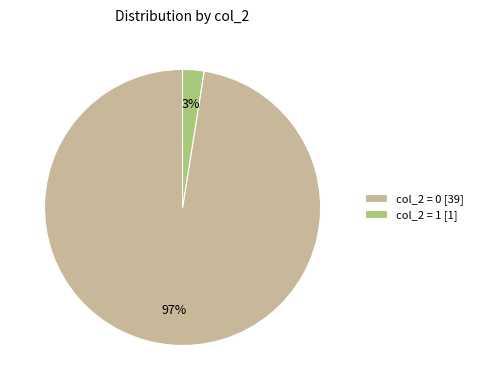

How many segments does this pie chart have?

2